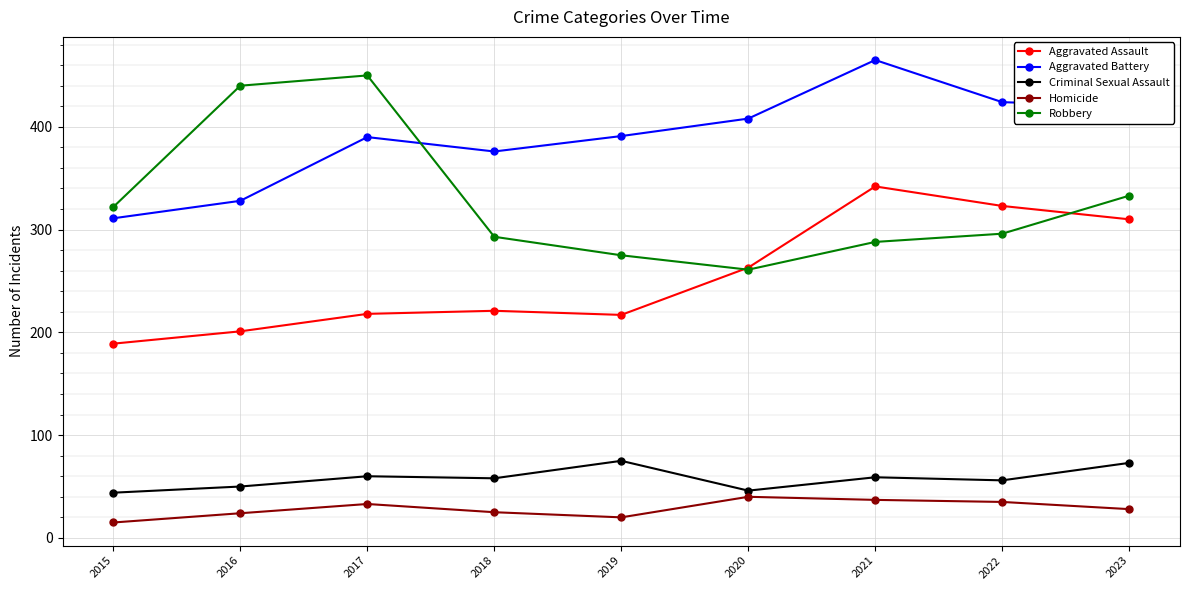

How many distinct data groups are displayed?

5